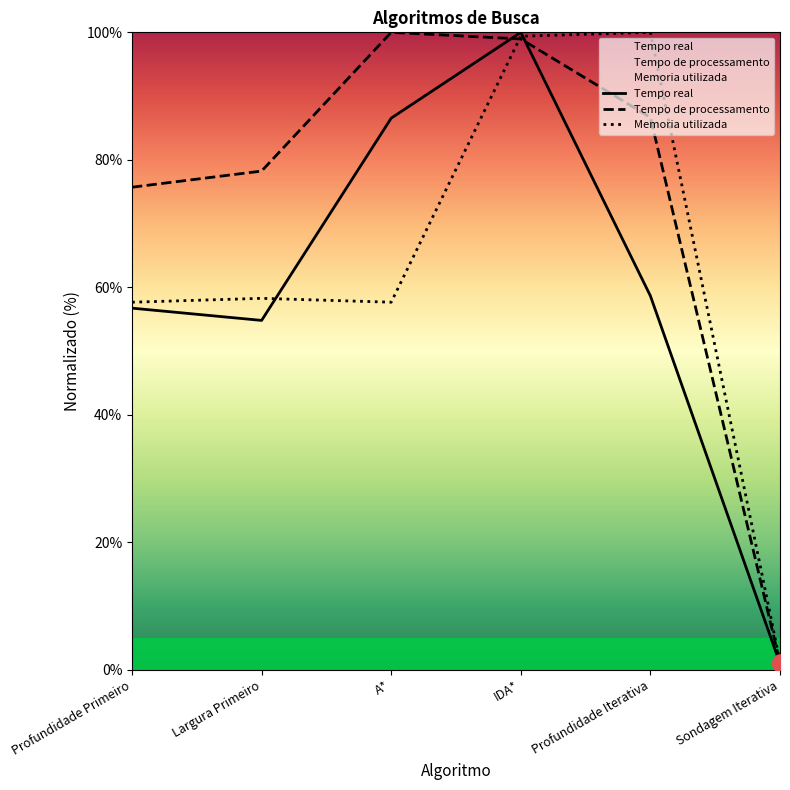

What are all the series names shown in the legend?

Tempo real, Tempo de processamento, Memoria utilizada